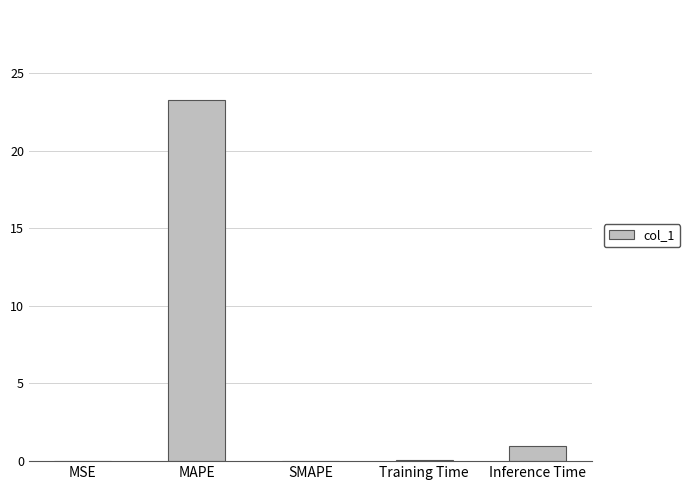

What is the change in value from MSE to Inference Time?

+1.0